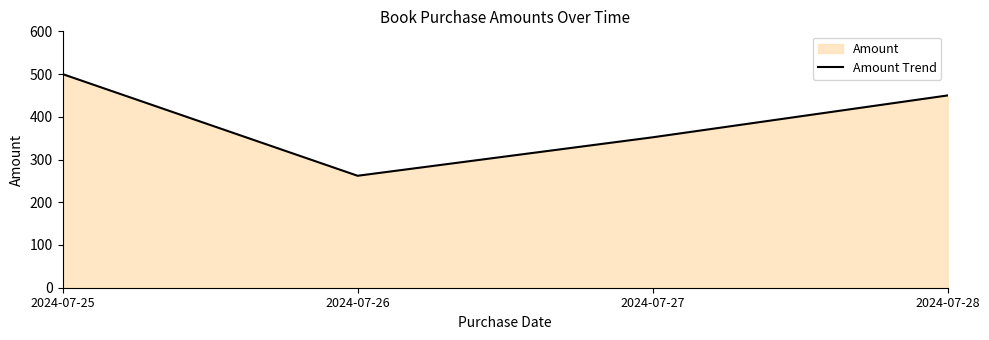

How many data points does each series have?

4